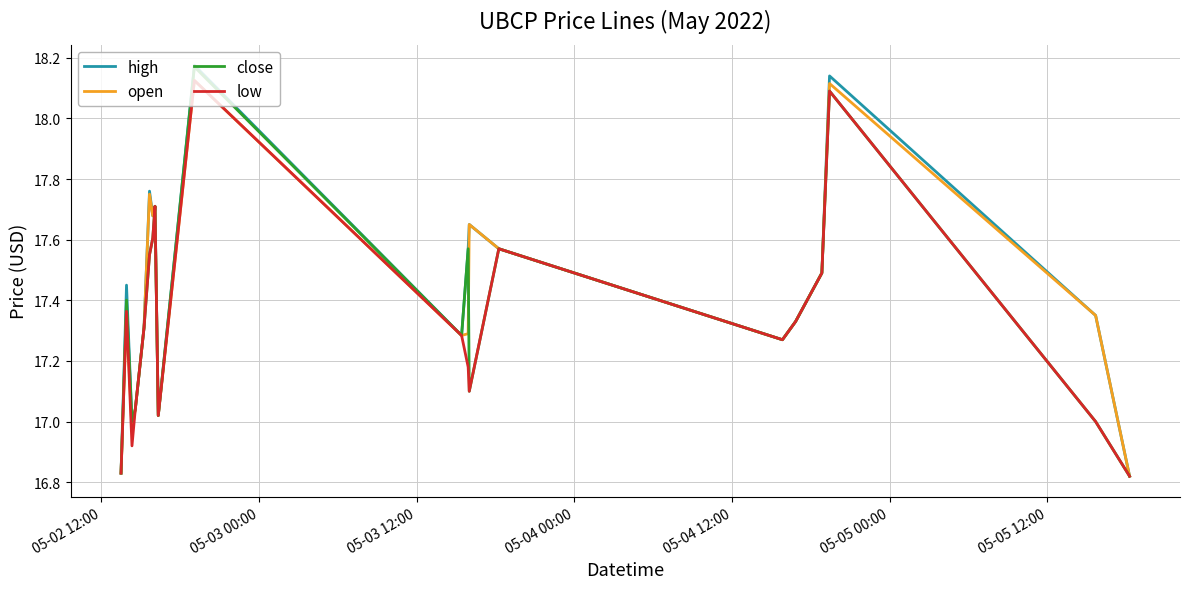

List the series in order of their overall mean, highest first.

high, open, close, low